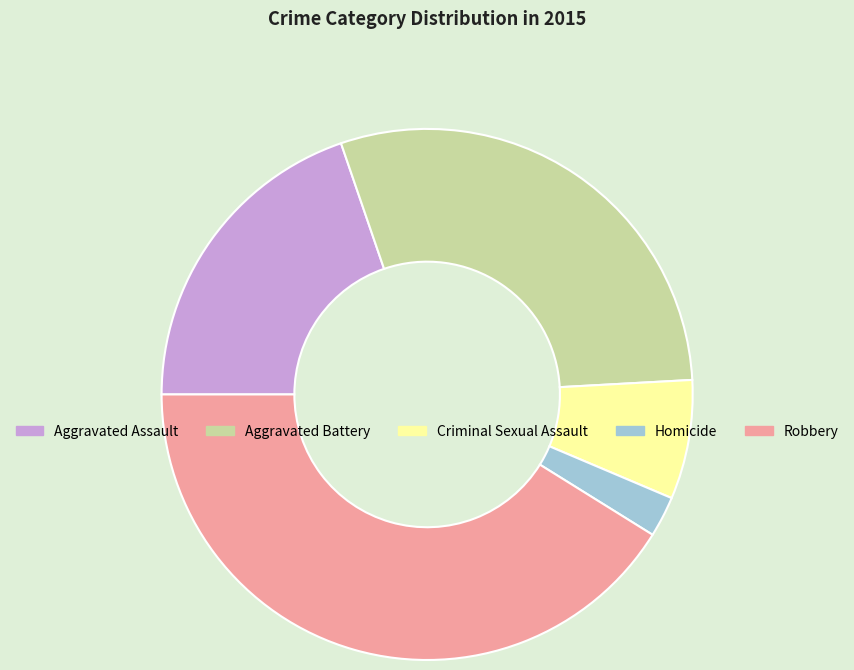

Is it true that Homicide is 2% of the pie?

True